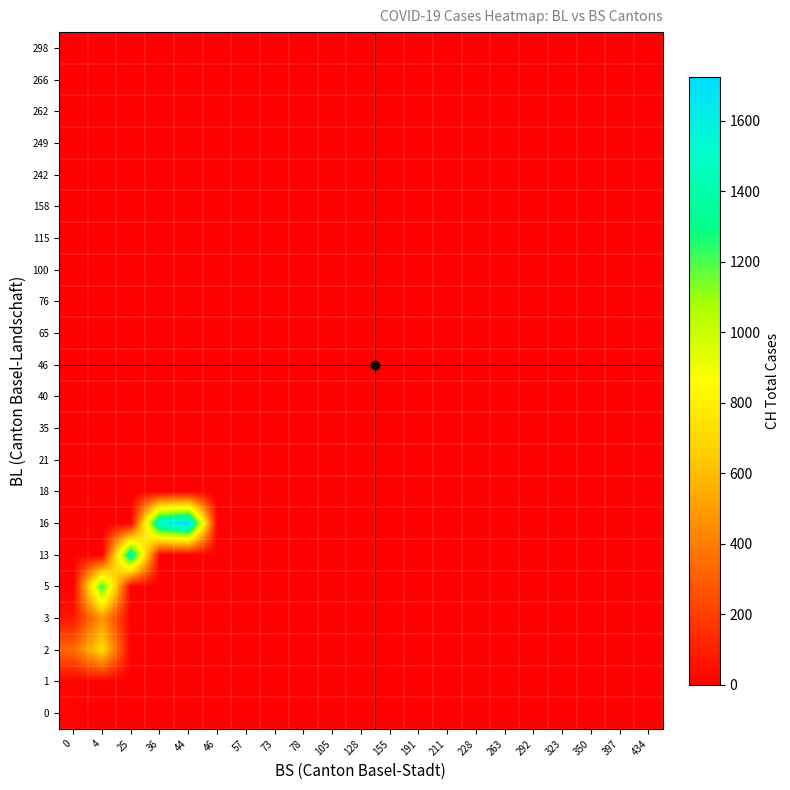

Reading right to left, list all the values displayed in this chart.

0: 434=0	397=0	350=0	323=0	292=0	263=0	228=0	211=0	191=0	155=0	128=0	105=0	78=0	73=0	57=0	46=0	44=0	36=0	25=0	4=0	0=16
1: 434=0	397=0	350=0	323=0	292=0	263=0	228=0	211=0	191=0	155=0	128=0	105=0	78=0	73=0	57=0	46=0	44=0	36=0	25=0	4=0	0=11
2: 434=0	397=0	350=0	323=0	292=0	263=0	228=0	211=0	191=0	155=0	128=0	105=0	78=0	73=0	57=0	46=0	44=0	36=0	25=0	4=715	0=332
3: 434=0	397=0	350=0	323=0	292=0	263=0	228=0	211=0	191=0	155=0	128=0	105=0	78=0	73=0	57=0	46=0	44=0	36=0	25=0	4=480	0=72
5: 434=0	397=0	350=0	323=0	292=0	263=0	228=0	211=0	191=0	155=0	128=0	105=0	78=0	73=0	57=0	46=0	44=0	36=0	25=0	4=1253	0=0
13: 434=0	397=0	350=0	323=0	292=0	263=0	228=0	211=0	191=0	155=0	128=0	105=0	78=0	73=0	57=0	46=0	44=0	36=0	25=1464	4=0	0=0
16: 434=0	397=0	350=0	323=0	292=0	263=0	228=0	211=0	191=0	155=0	128=0	105=0	78=0	73=0	57=0	46=0	44=1725	36=1570	25=0	4=0	0=0
18: 434=0	397=0	350=0	323=0	292=0	263=0	228=0	211=0	191=0	155=0	128=0	105=0	78=0	73=0	57=0	46=0	44=0	36=0	25=0	4=0	0=0
21: 434=0	397=0	350=0	323=0	292=0	263=0	228=0	211=0	191=0	155=0	128=0	105=0	78=0	73=0	57=0	46=0	44=0	36=0	25=0	4=0	0=0
35: 434=0	397=0	350=0	323=0	292=0	263=0	228=0	211=0	191=0	155=0	128=0	105=0	78=0	73=0	57=0	46=0	44=0	36=0	25=0	4=0	0=0
40: 434=0	397=0	350=0	323=0	292=0	263=0	228=0	211=0	191=0	155=0	128=0	105=0	78=0	73=0	57=0	46=0	44=0	36=0	25=0	4=0	0=0
46: 434=0	397=0	350=0	323=0	292=0	263=0	228=0	211=0	191=0	155=0	128=0	105=0	78=0	73=0	57=0	46=0	44=0	36=0	25=0	4=0	0=0
65: 434=0	397=0	350=0	323=0	292=0	263=0	228=0	211=0	191=0	155=0	128=0	105=0	78=0	73=0	57=0	46=0	44=0	36=0	25=0	4=0	0=0
76: 434=0	397=0	350=0	323=0	292=0	263=0	228=0	211=0	191=0	155=0	128=0	105=0	78=0	73=0	57=0	46=0	44=0	36=0	25=0	4=0	0=0
100: 434=0	397=0	350=0	323=0	292=0	263=0	228=0	211=0	191=0	155=0	128=0	105=0	78=0	73=0	57=0	46=0	44=0	36=0	25=0	4=0	0=0
115: 434=0	397=0	350=0	323=0	292=0	263=0	228=0	211=0	191=0	155=0	128=0	105=0	78=0	73=0	57=0	46=0	44=0	36=0	25=0	4=0	0=0
158: 434=0	397=0	350=0	323=0	292=0	263=0	228=0	211=0	191=0	155=0	128=0	105=0	78=0	73=0	57=0	46=0	44=0	36=0	25=0	4=0	0=0
242: 434=0	397=0	350=0	323=0	292=0	263=0	228=0	211=0	191=0	155=0	128=0	105=0	78=0	73=0	57=0	46=0	44=0	36=0	25=0	4=0	0=0
249: 434=0	397=0	350=0	323=0	292=0	263=0	228=0	211=0	191=0	155=0	128=0	105=0	78=0	73=0	57=0	46=0	44=0	36=0	25=0	4=0	0=0
262: 434=0	397=0	350=0	323=0	292=0	263=0	228=0	211=0	191=0	155=0	128=0	105=0	78=0	73=0	57=0	46=0	44=0	36=0	25=0	4=0	0=0
266: 434=0	397=0	350=0	323=0	292=0	263=0	228=0	211=0	191=0	155=0	128=0	105=0	78=0	73=0	57=0	46=0	44=0	36=0	25=0	4=0	0=0
298: 434=0	397=0	350=0	323=0	292=0	263=0	228=0	211=0	191=0	155=0	128=0	105=0	78=0	73=0	57=0	46=0	44=0	36=0	25=0	4=0	0=0